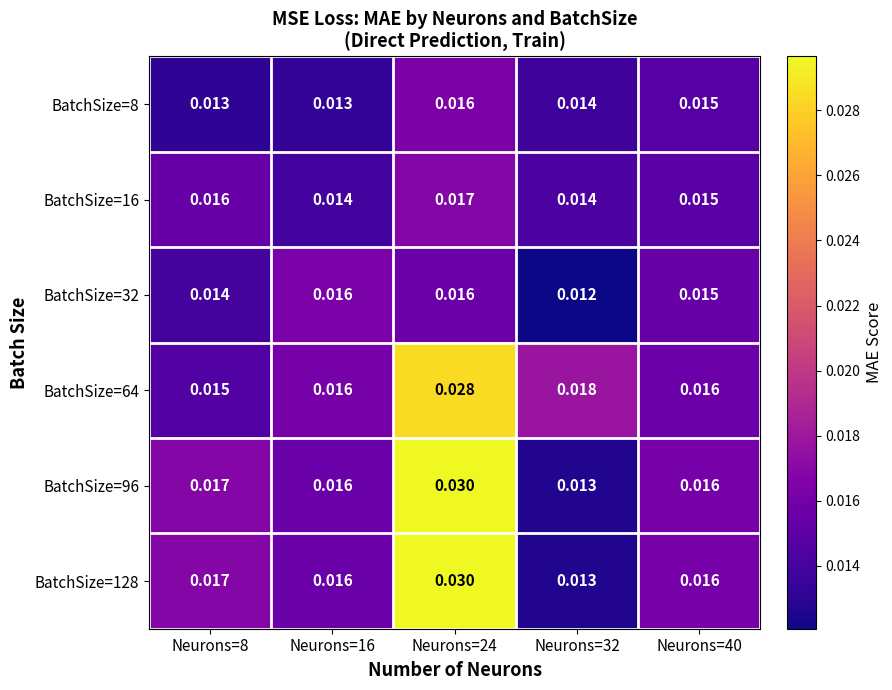

How many distinct data groups are displayed?

6